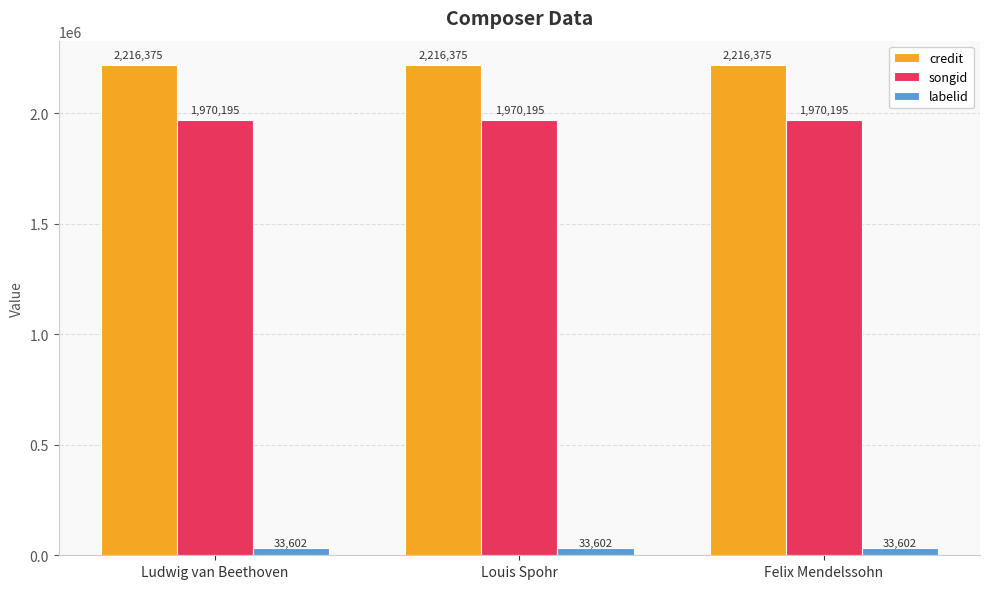

Reading left to right, transcribe all the data shown in this chart.

credit: Ludwig van Beethoven=2216375	Louis Spohr=2216375	Felix Mendelssohn=2216375
songid: Ludwig van Beethoven=1970195	Louis Spohr=1970195	Felix Mendelssohn=1970195
labelid: Ludwig van Beethoven=33602	Louis Spohr=33602	Felix Mendelssohn=33602